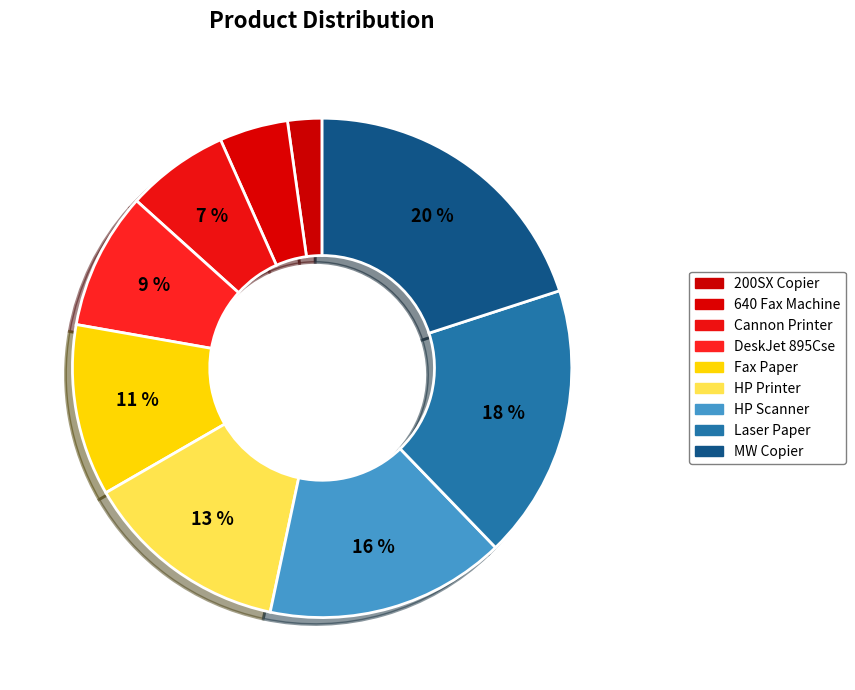

The Laser Paper slice represents 32% of the pie. True or false?

False